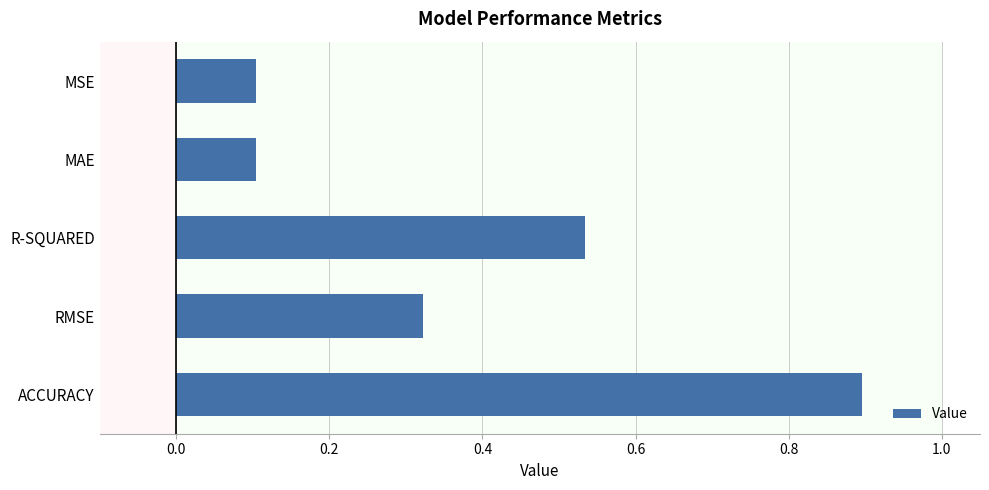

Between MSE and RMSE, which is larger?

RMSE